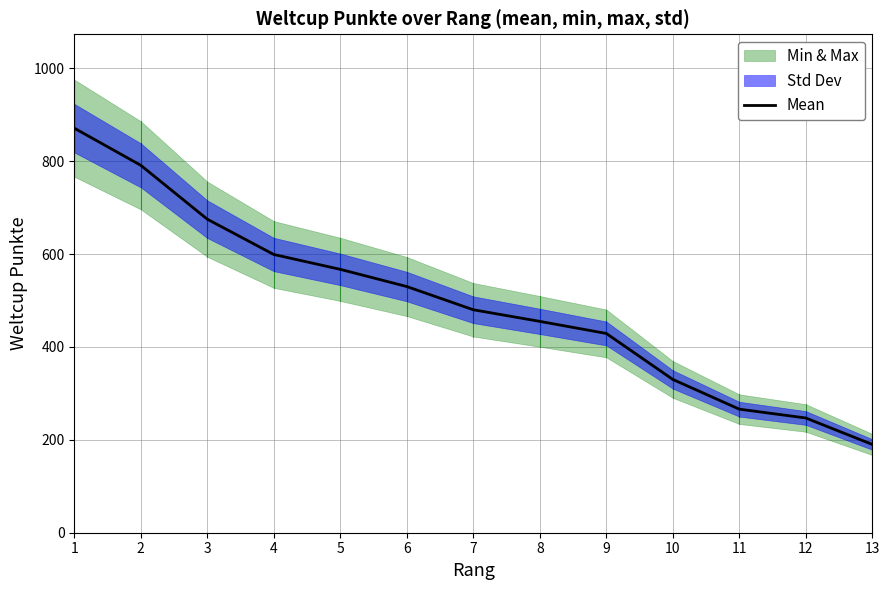

At which category does the chart reach its minimum across all series?

13